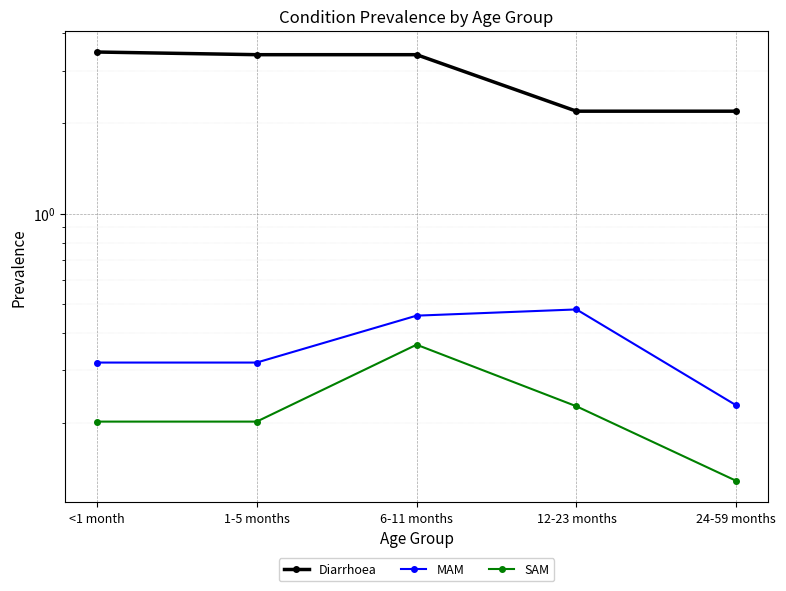

List the series in order of their peak value, highest first.

Diarrhoea, MAM, SAM